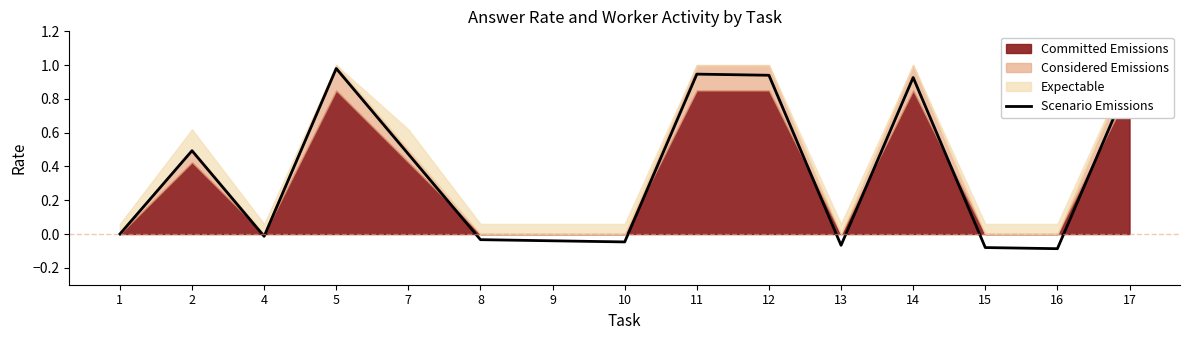

Reading left to right, what are all the values shown in this chart?

1=0.0	2=0.5	4=-0.0	5=1.0	7=0.5	8=-0.0	9=-0.0	10=-0.0	11=0.9	12=0.9	13=-0.1	14=0.9	15=-0.1	16=-0.1	17=0.9